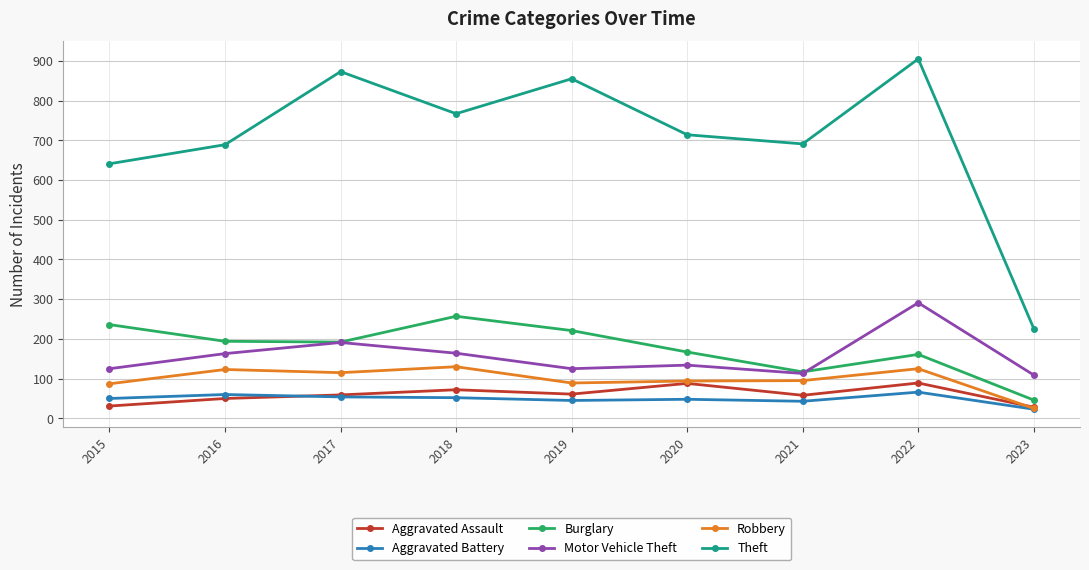

Does the chart have visible grid lines?

Yes